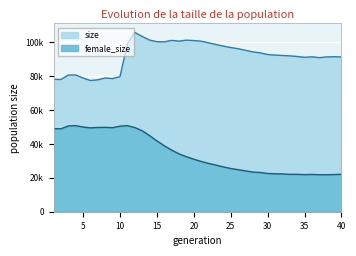

How many lines are shown in the chart?

2